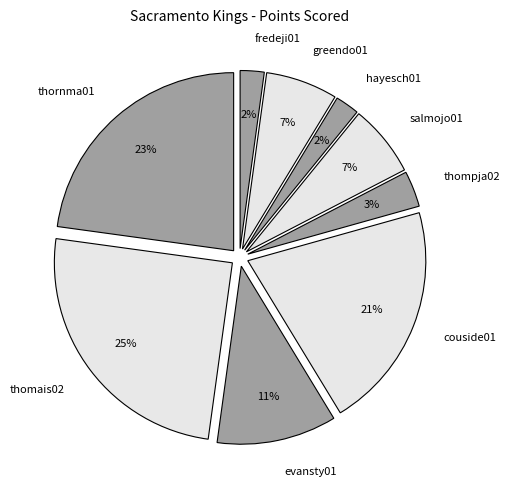

Which has a higher value, evansty01 or salmojo01?

evansty01